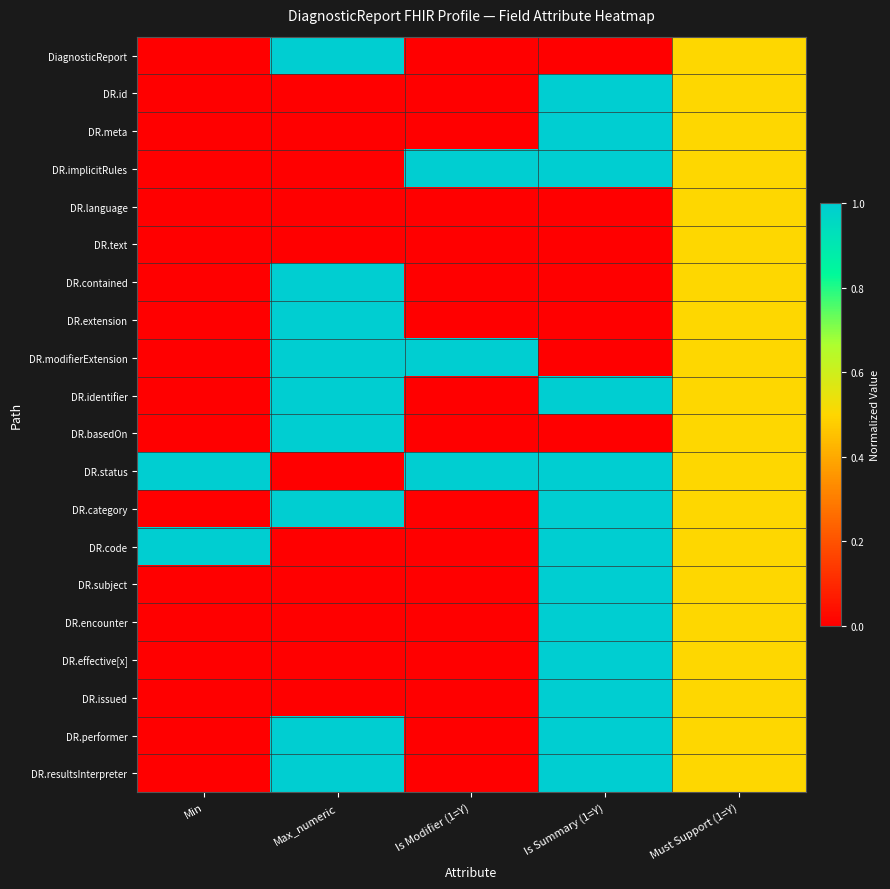

How many series are shown in this chart?

20